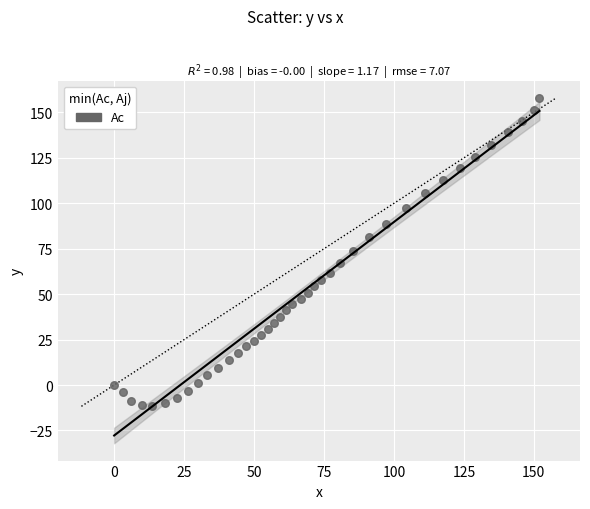

What is the range of Y values (max minus min)?

169.7